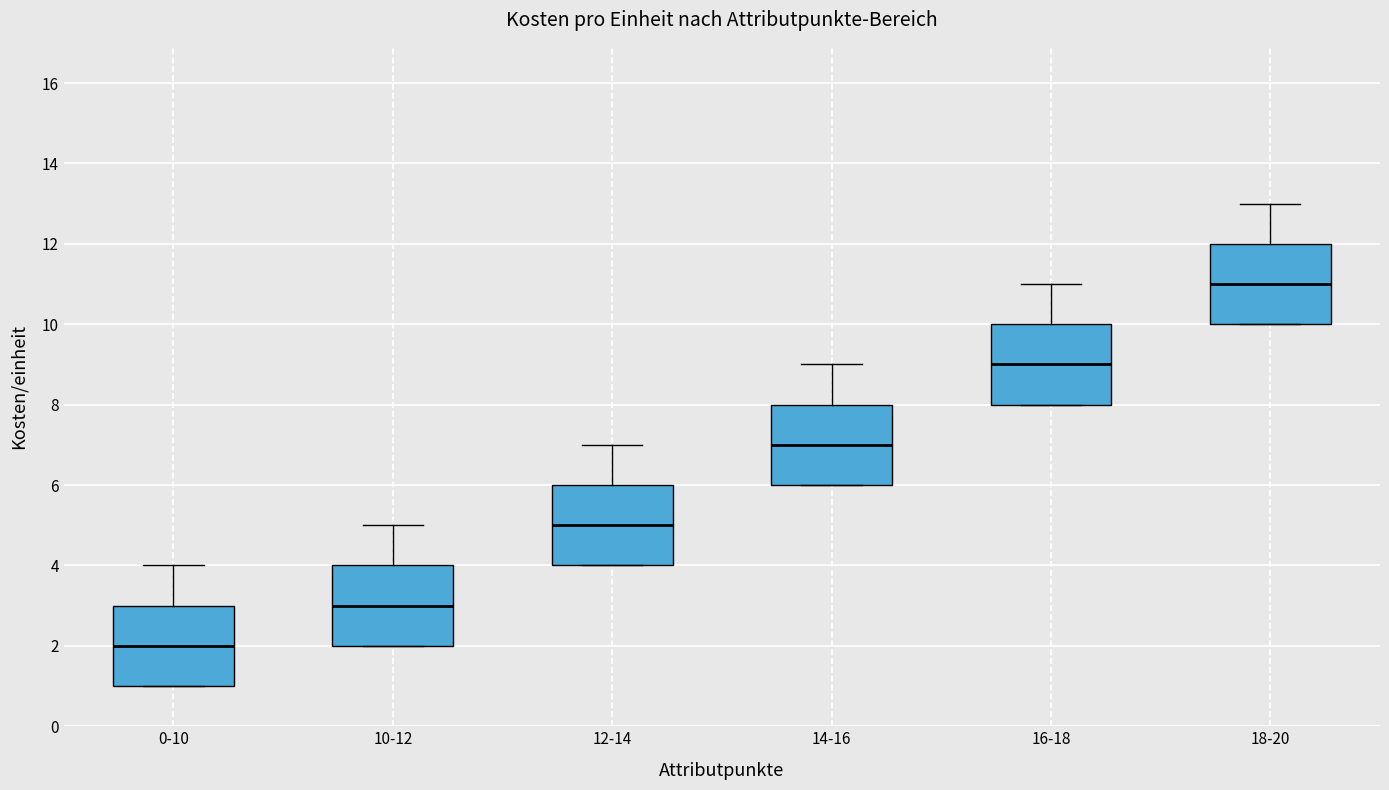

Which box has the lowest median line?

0-10